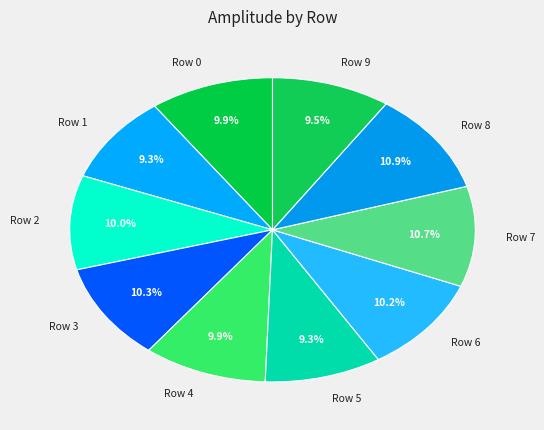

Does any single category account for the majority?

No